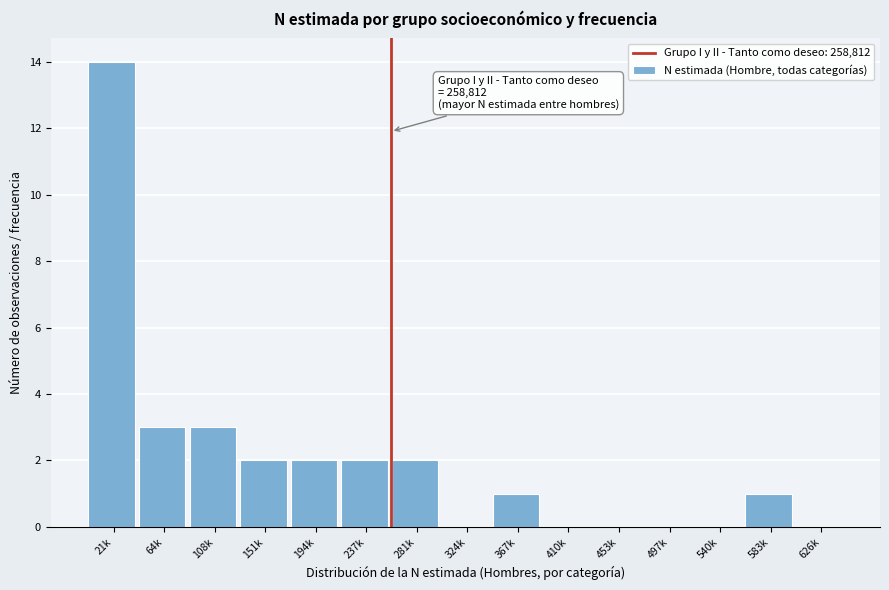

What is the ratio of the value at 64k to the value at 367k?

3.0